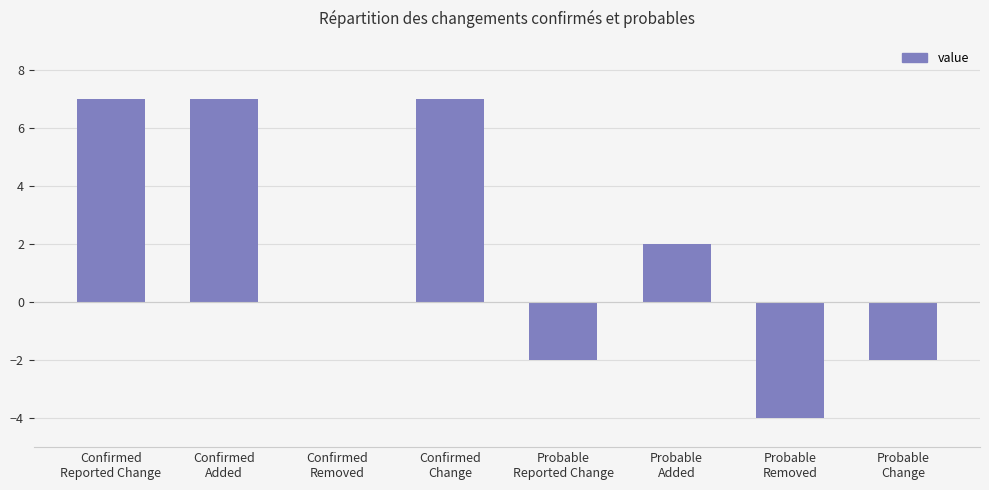

What value does the data have at Confirmed
Reported Change?

7